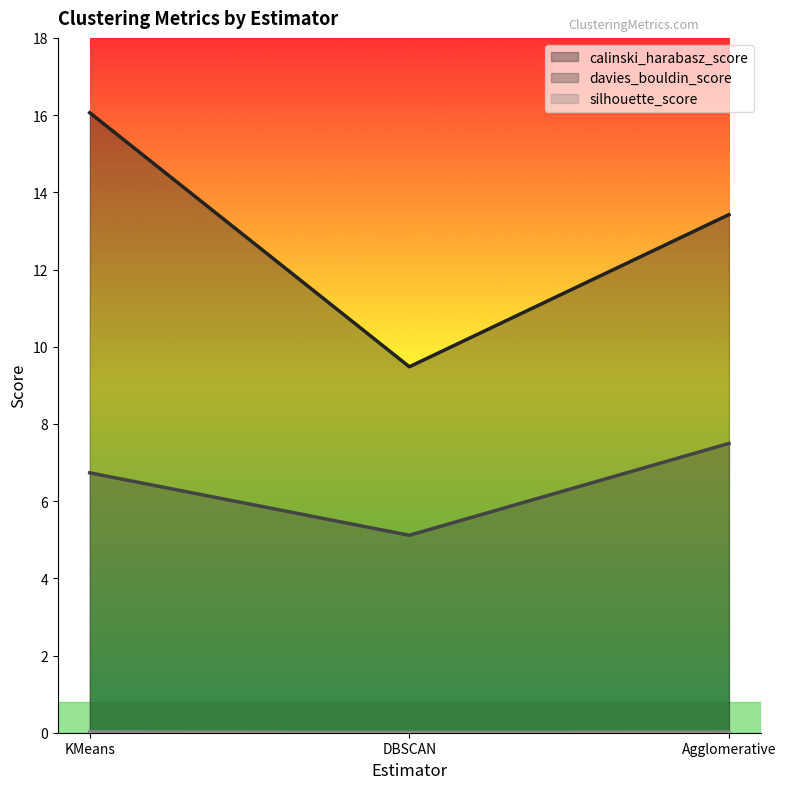

Read the davies_bouldin_score value at Agglomerative.

7.5